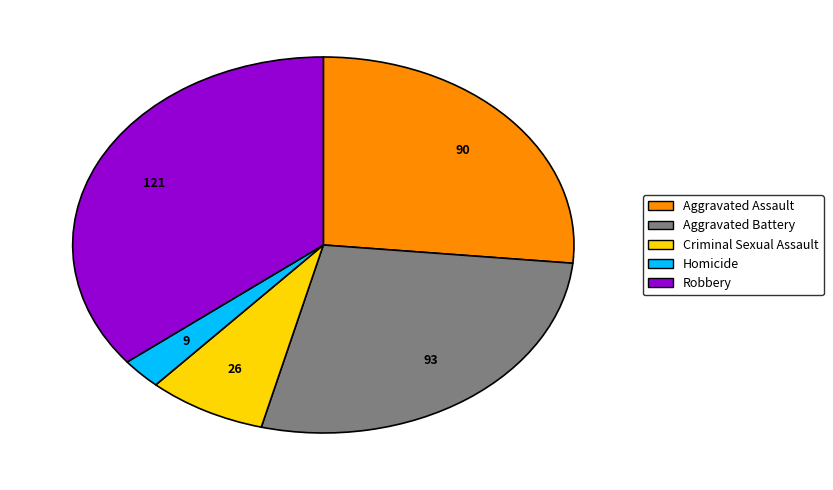

What is the ratio of the value at Aggravated Assault to the value at Aggravated Battery?

1.0